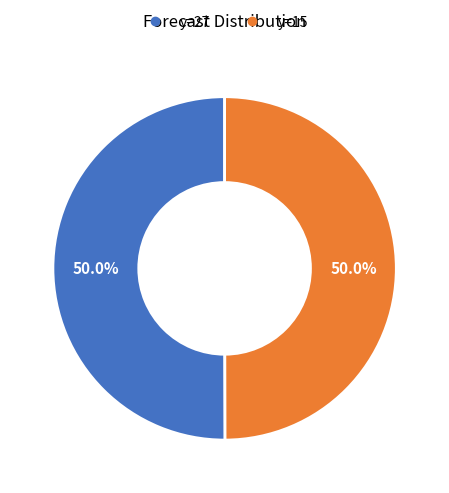

How many slices are in this pie chart?

2